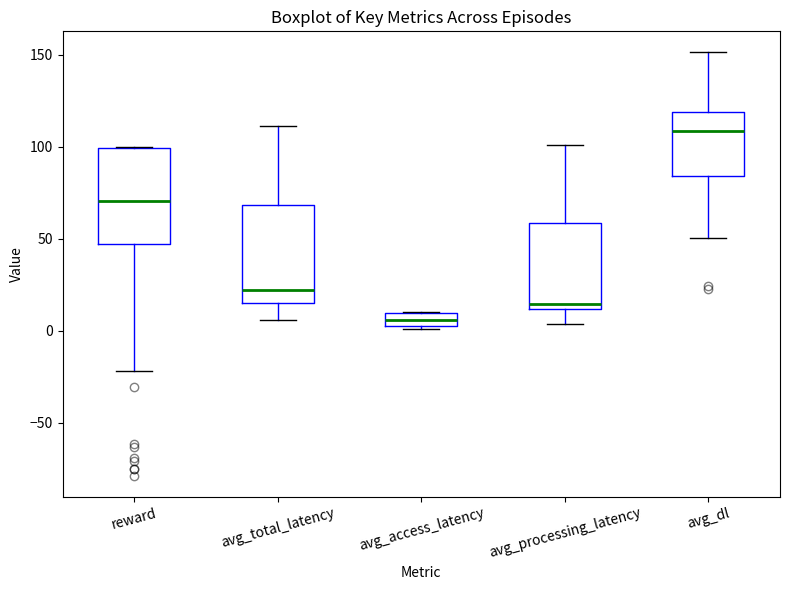

Where does the upper whisker of the box for avg_total_latency end on the y-axis? The values are not printed on the chart, so give them approximately, as read against the axis.

110